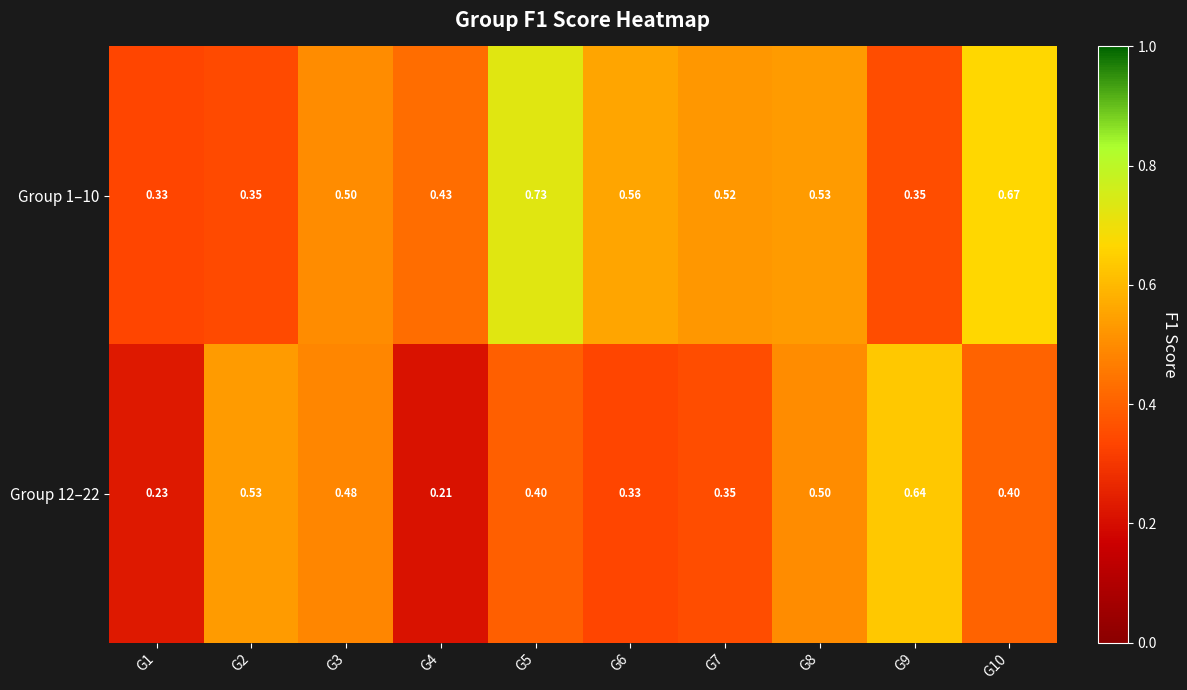

Rank the series by their average value, from lowest to highest.

Group 12–22, Group 1–10